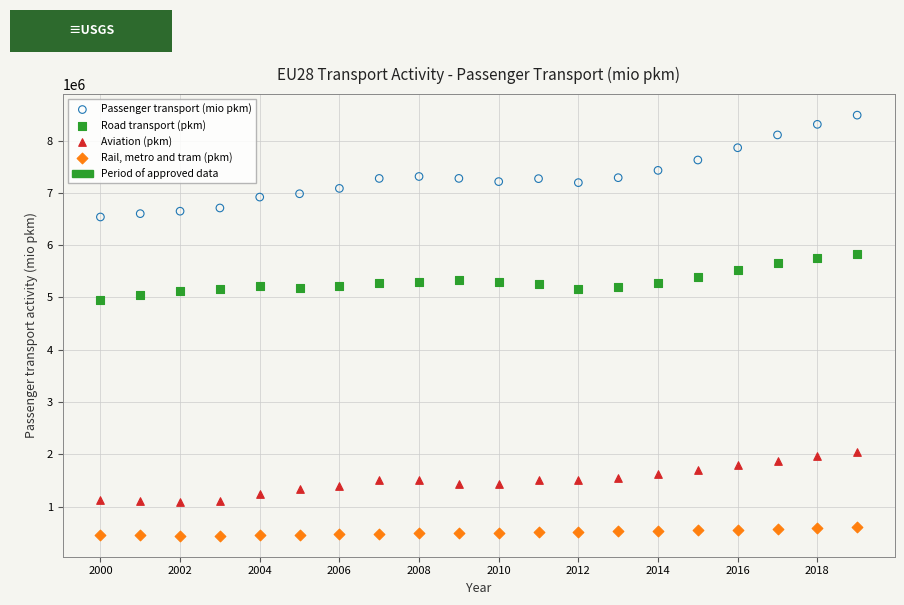

Which series reaches the minimum Y coordinate?

Rail, metro and tram (pkm)